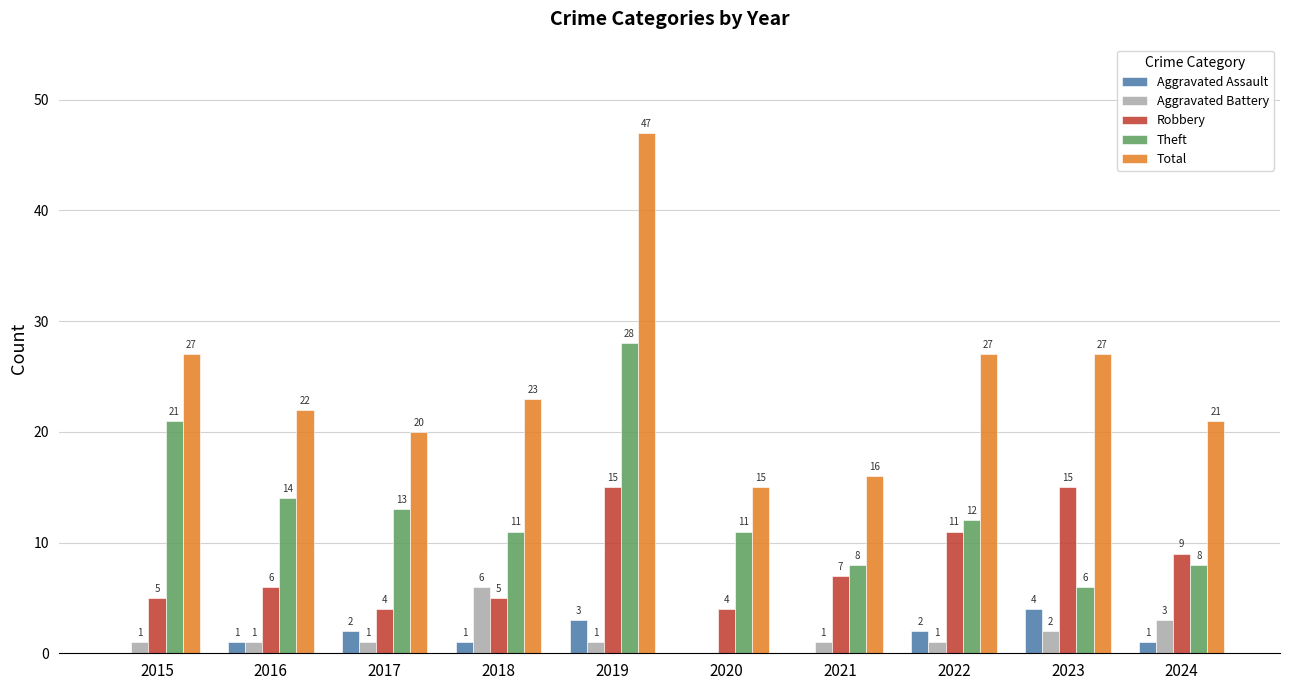

Count the number of categories in the chart.

10